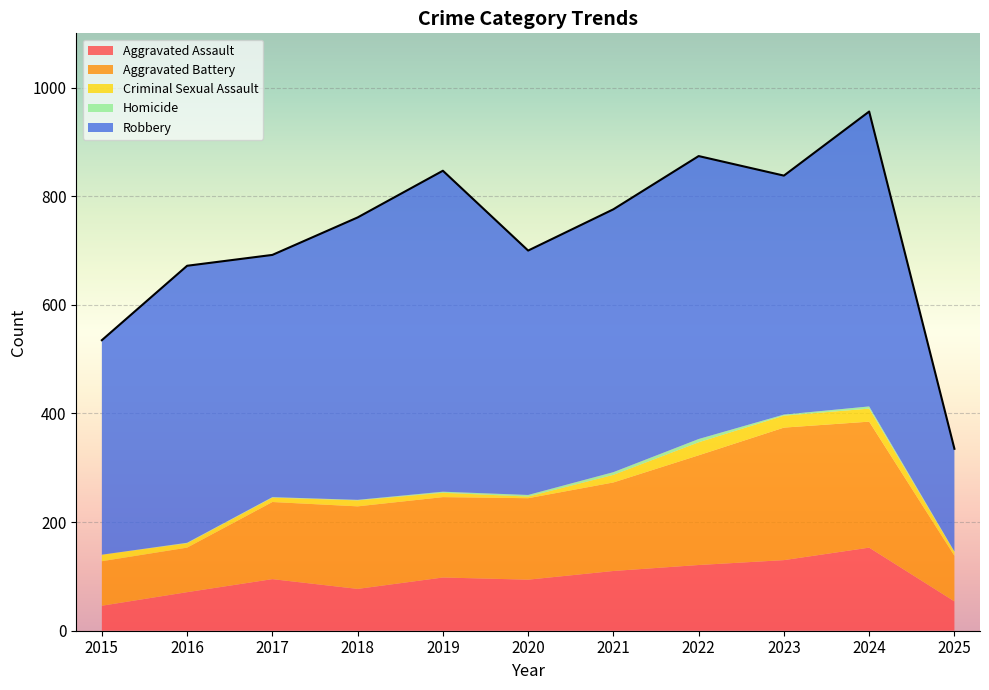

Reading right to left, transcribe all the data shown in this chart.

Aggravated Assault: 54	153	130	121	110	94	98	77	95	71	46
Aggravated Battery: 84	232	244	202	163	150	148	152	142	82	82
Criminal Sexual Assault: 7	24	22	24	14	3	8	11	8	8	12
Homicide: 1	4	2	6	5	3	2	1	1	1	0
Robbery: 189	543	440	521	484	450	591	520	446	510	395